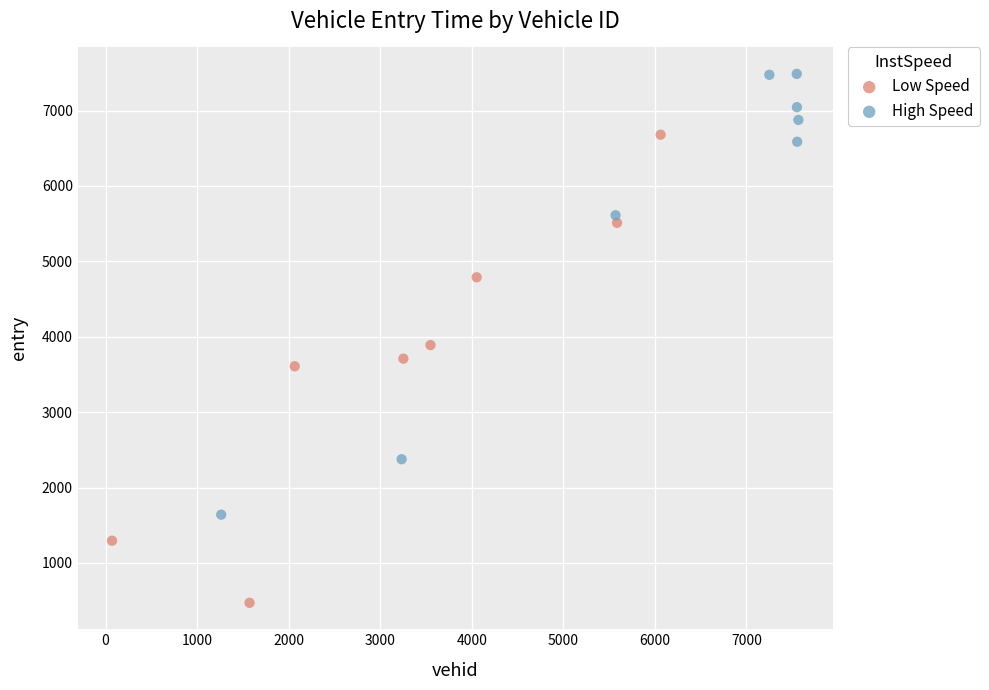

Which series reaches the minimum Y coordinate?

Low Speed